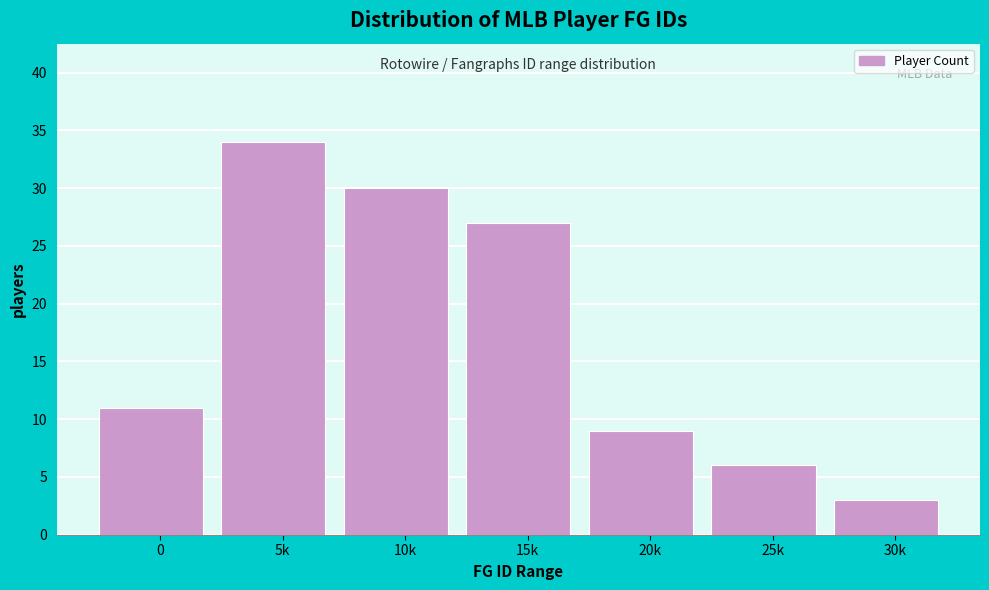

Reading left to right, what are all the values shown in this chart?

11	34	30	27	9	6	3